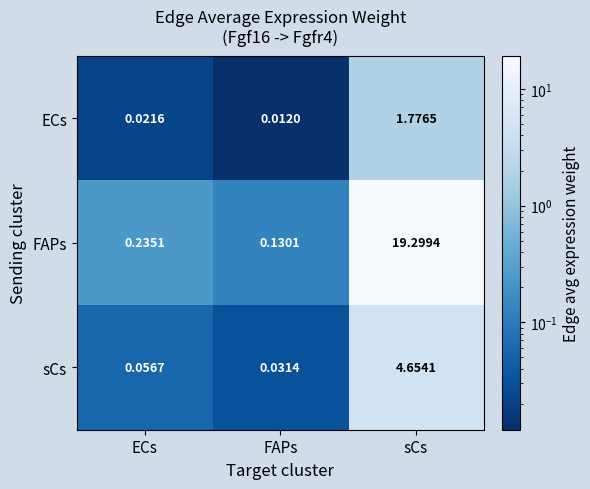

Which category has the highest value across all series?

sCs